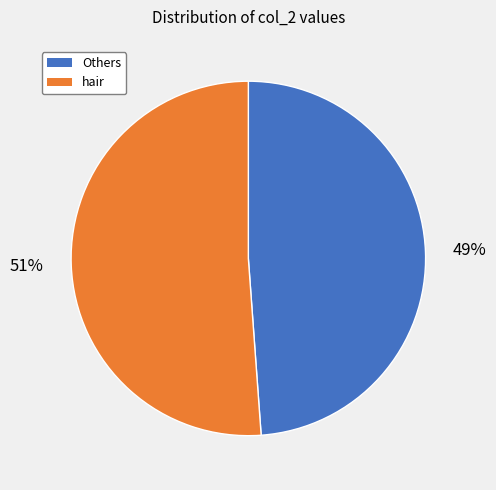

Do hair and Others together represent more than half of the pie?

Yes